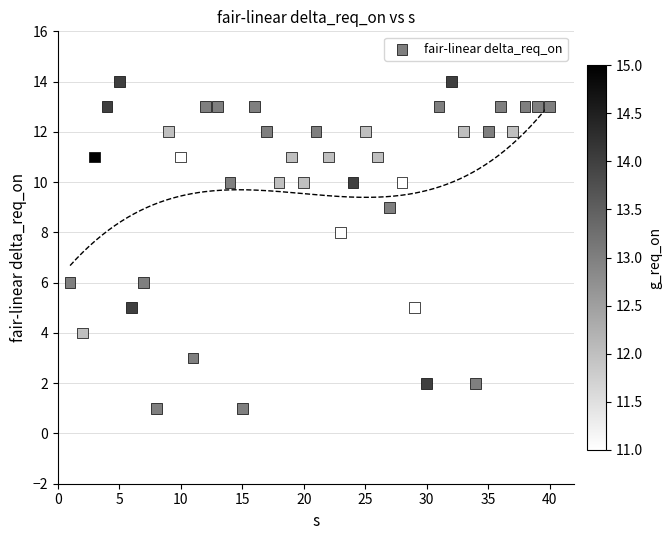

What is the range of Y values (max minus min)?

13